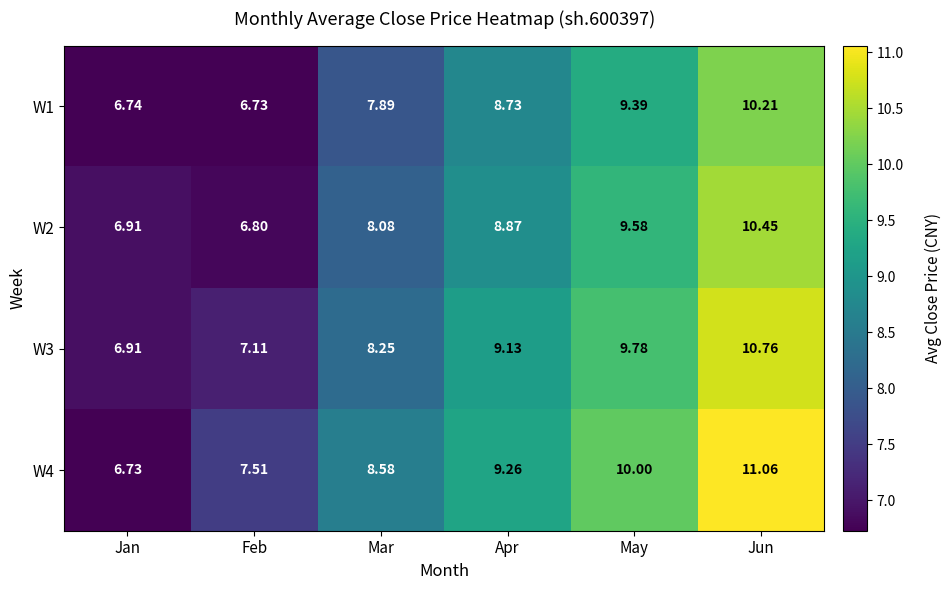

Rank the categories by W3 value from highest to lowest.

Jun, May, Apr, Mar, Feb, Jan